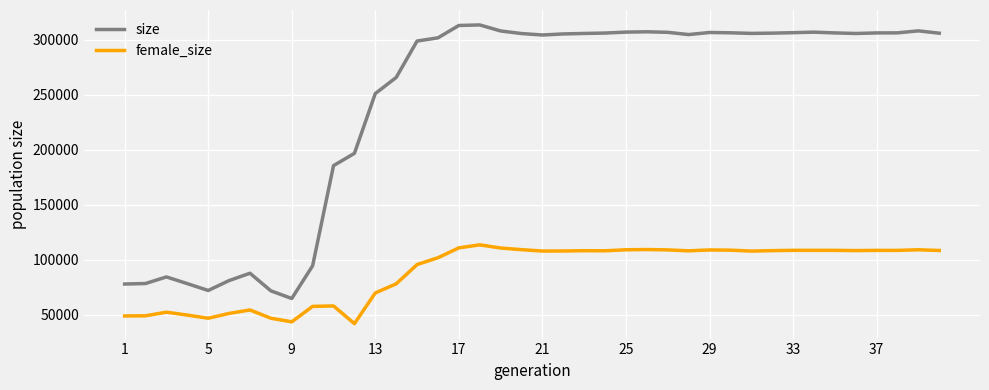

Rank the series by their average value, from highest to lowest.

size, female_size